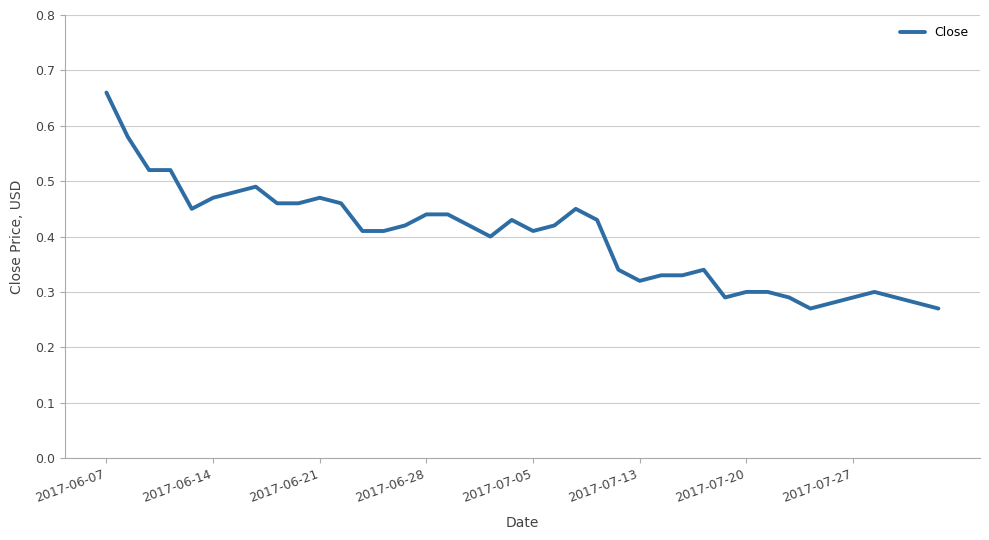

How many lines are shown in the chart?

1